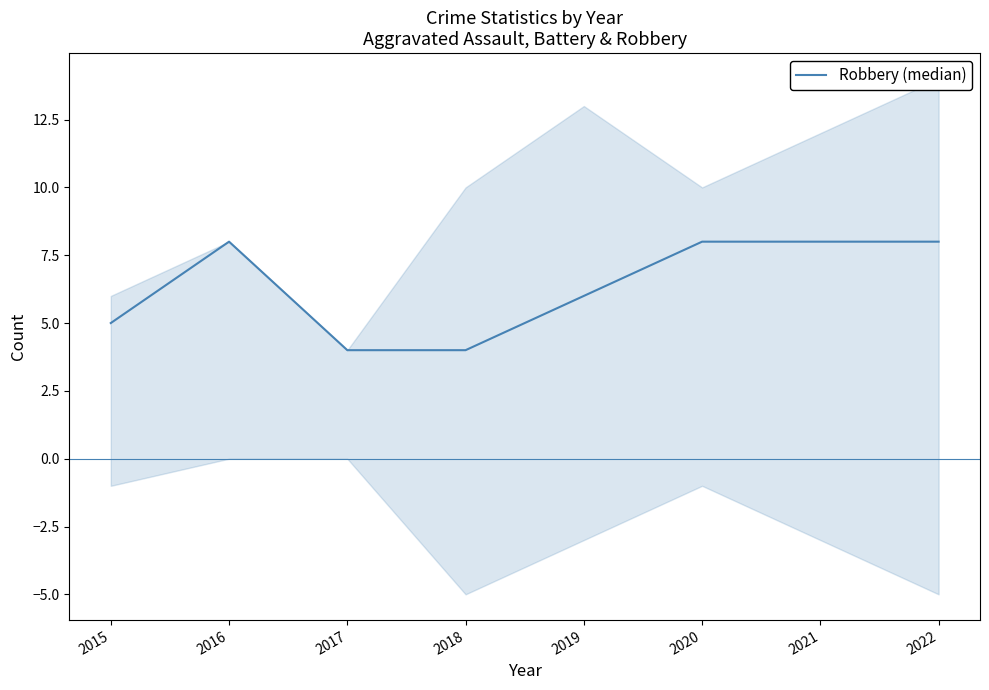

What is the ratio of the value at 2017 to the value at 2015?

0.8